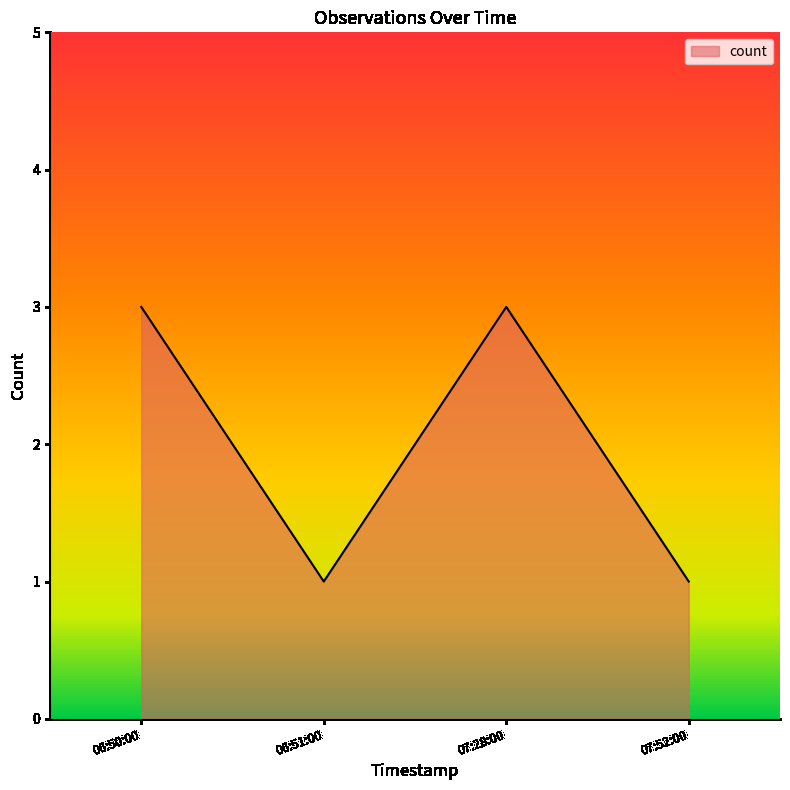

What is the change in value from 06:51:00 to 07:28:00?

+2